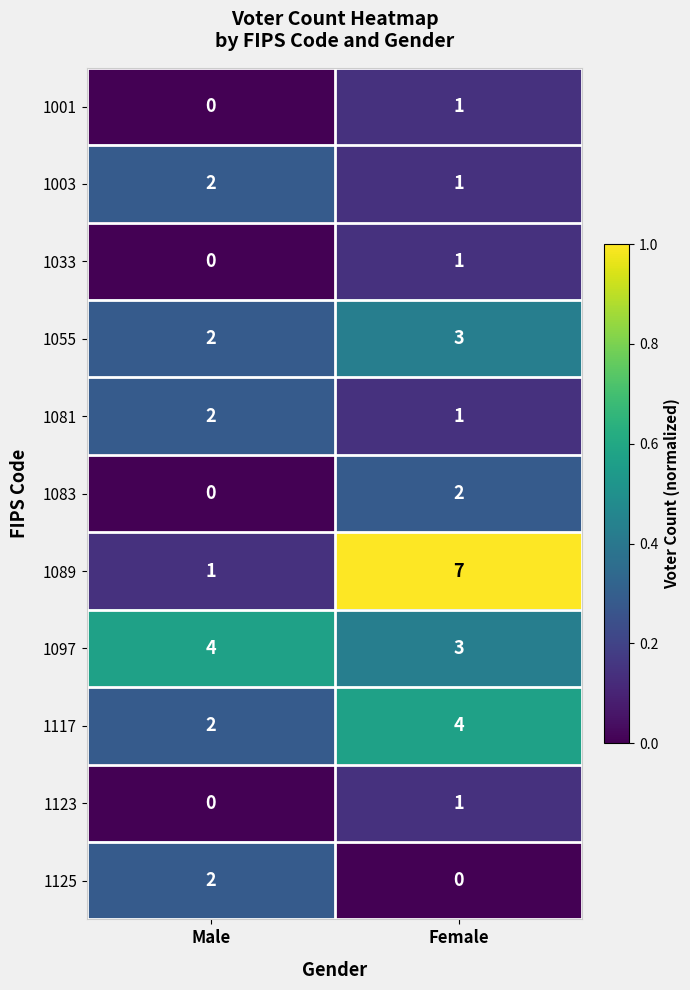

What is the sum of all 1089 values?

8